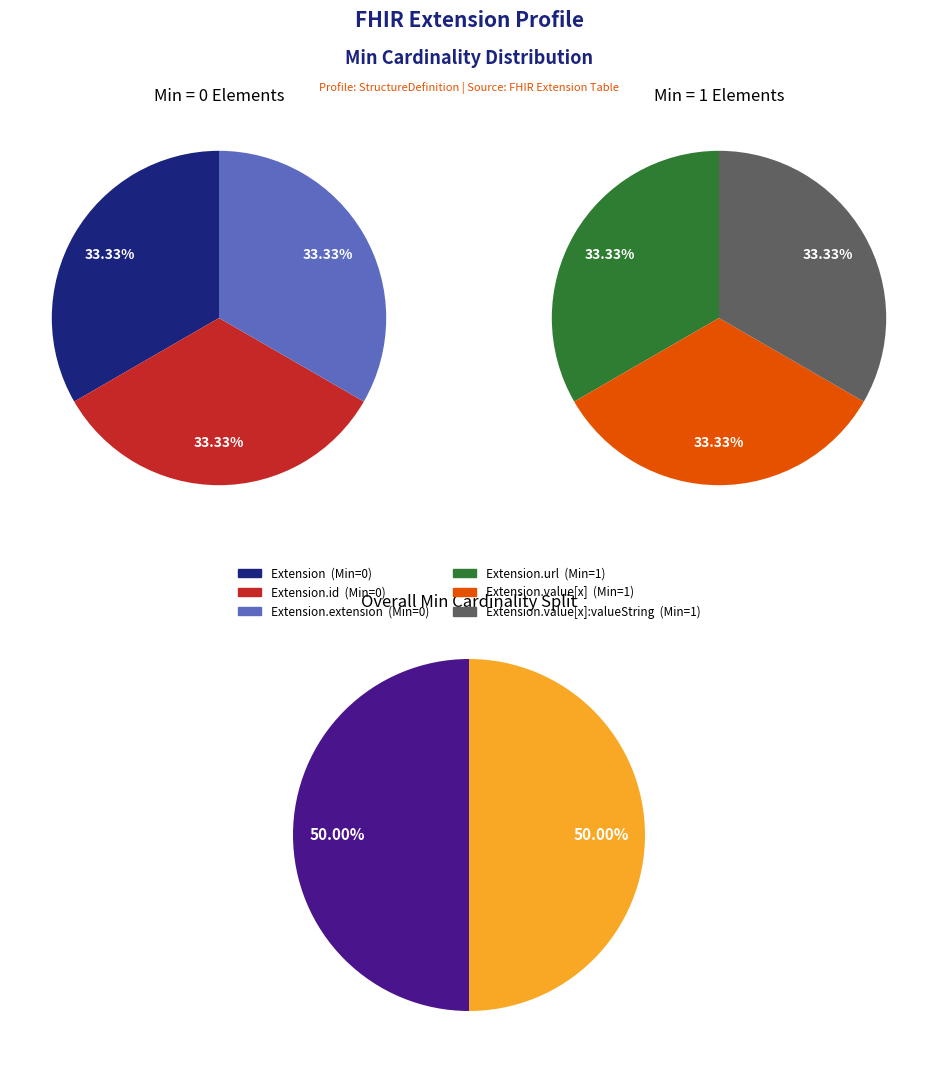

What is the largest slice in the pie chart?

Extension.url